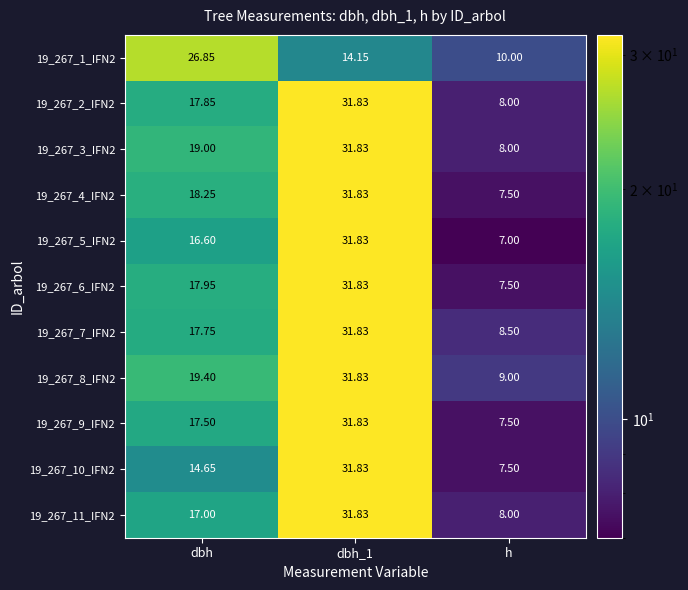

At which label is 19_267_4_IFN2 closest to 19?

dbh